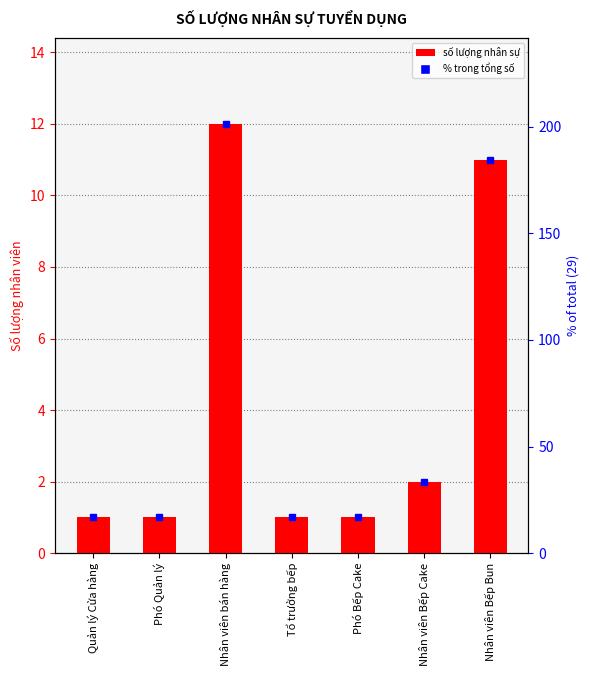

What is the minimum value shown in the chart?

1